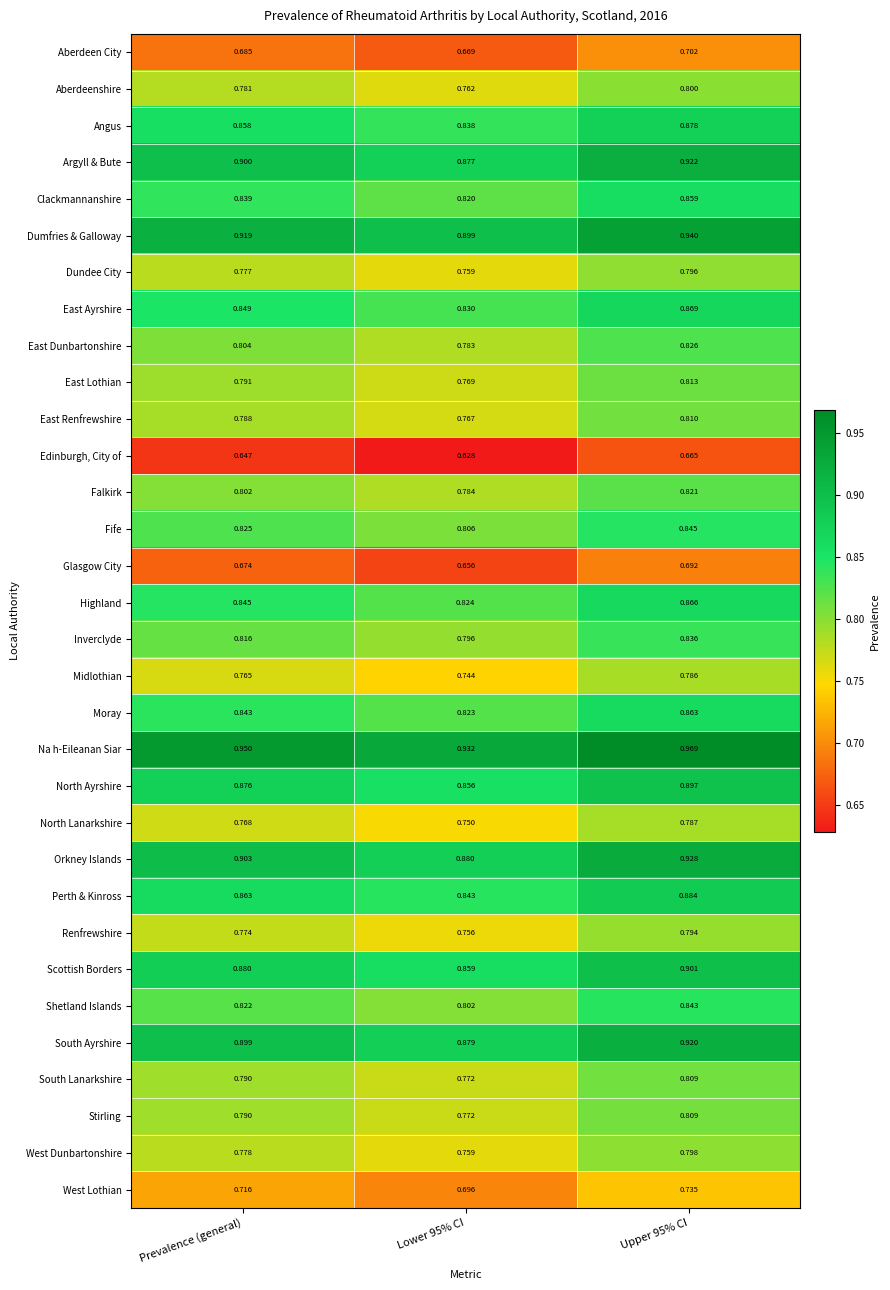

Which series has the largest range (max minus min)?

Orkney Islands